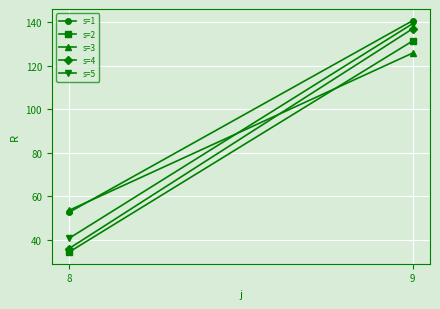

What is the sum of all s=1 values?

193.3